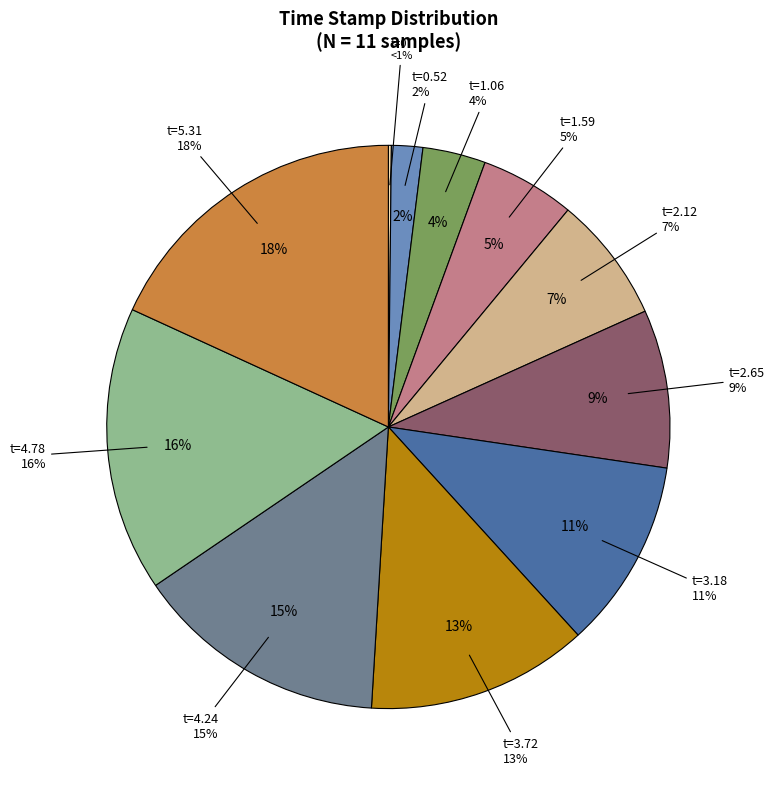

Approximately how many times larger is the value at 1.585745096206665 compared to 4.775616407394409?

0.3